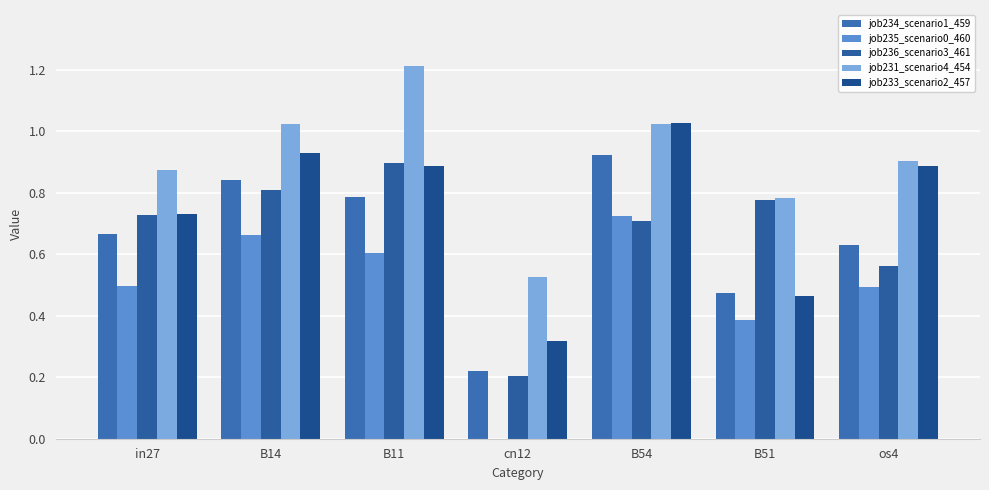

Reading left to right, what are all the values shown in this chart?

job234_scenario1_459: 0.7	0.8	0.8	0.2	0.9	0.5	0.6
job235_scenario0_460: 0.5	0.7	0.6	0.0	0.7	0.4	0.5
job236_scenario3_461: 0.7	0.8	0.9	0.2	0.7	0.8	0.6
job231_scenario4_454: 0.9	1.0	1.2	0.5	1.0	0.8	0.9
job233_scenario2_457: 0.7	0.9	0.9	0.3	1.0	0.5	0.9